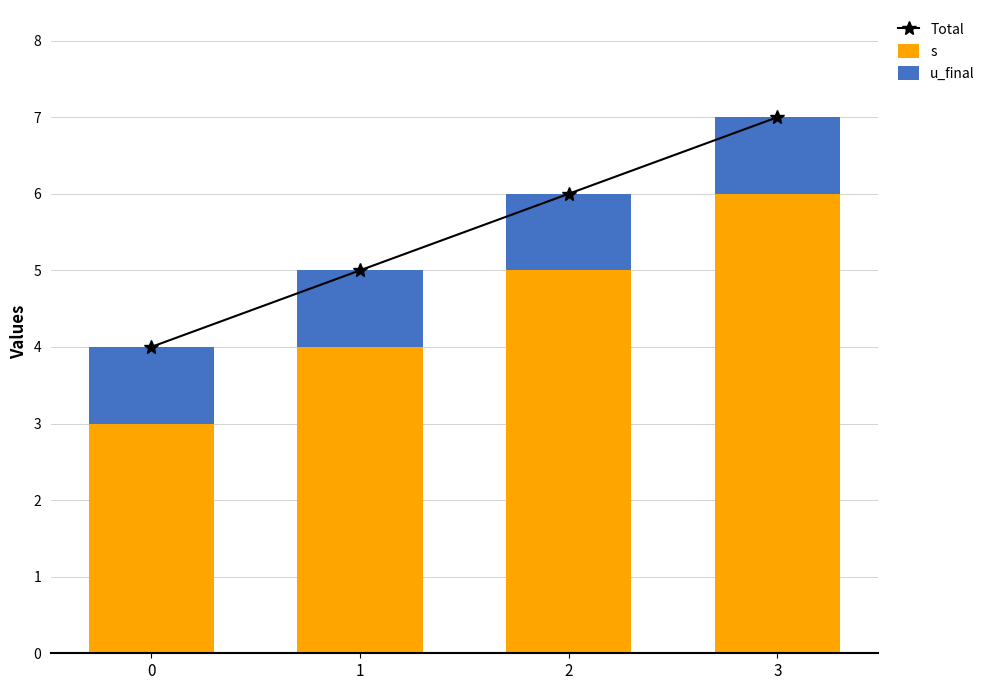

What is the average value of the Total series?

6